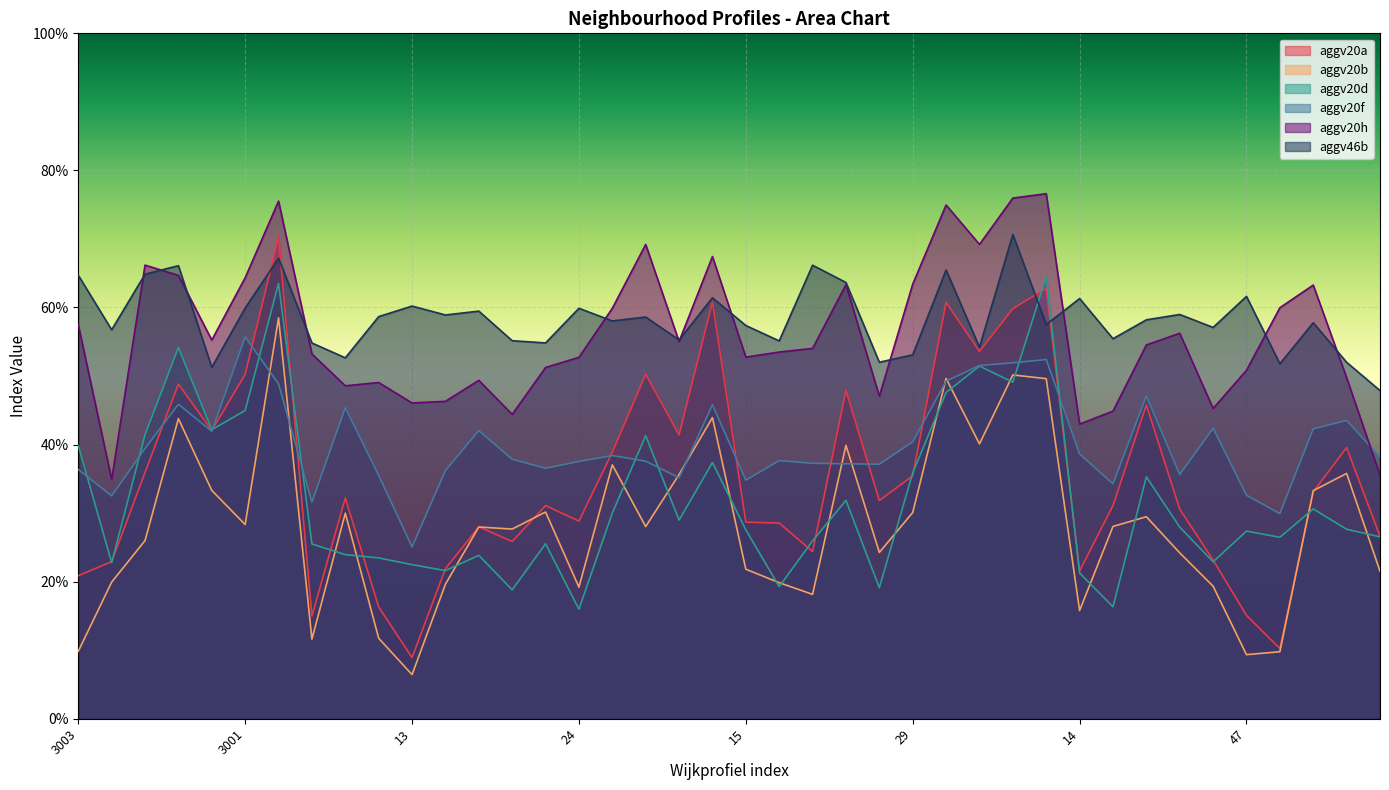

What is the label of the 17th point from the left?

25